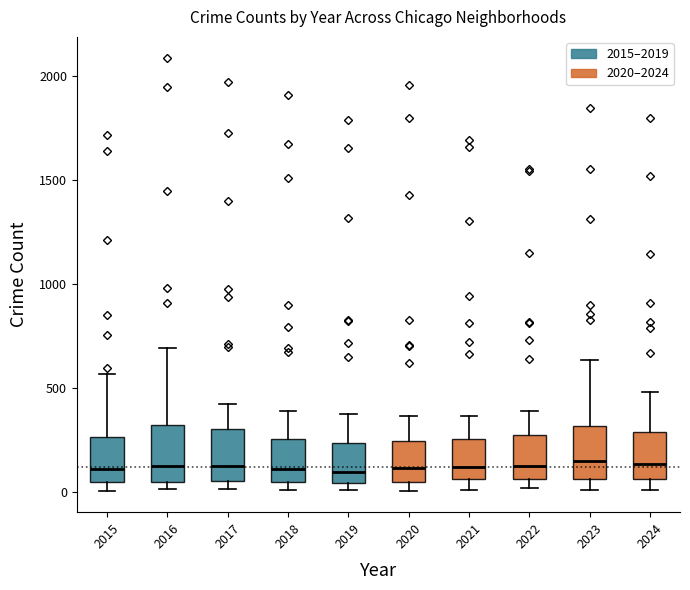

Reading left to right, transcribe this box plot: for each box, give where its median line is, the range the box spans, and where its two whiskers end, as read against the y-axis. The values are not printed on the chart, so give them approximately, as read against the axis.

2015: median 100, box 50 to 250, whiskers 0 to 550
2016: median 150, box 50 to 300, whiskers 0 to 700
2017: median 100, box 50 to 300, whiskers 0 to 400
2018: median 100, box 50 to 250, whiskers 0 to 400
2019: median 100, box 50 to 250, whiskers 0 to 400
2020: median 100, box 50 to 250, whiskers 0 to 350
2021: median 100, box 50 to 250, whiskers 0 to 350
2022: median 100, box 50 to 250, whiskers 0 to 400
2023: median 150, box 50 to 300, whiskers 0 to 650
2024: median 150, box 50 to 300, whiskers 0 to 500